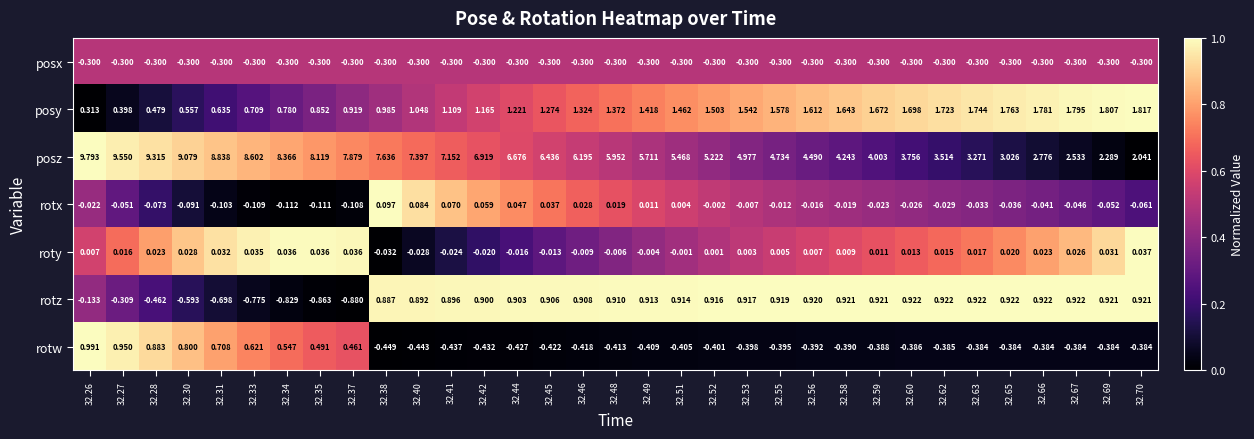

List the series in order of their peak value, highest first.

posz, posy, rotw, rotz, rotx, roty, posx